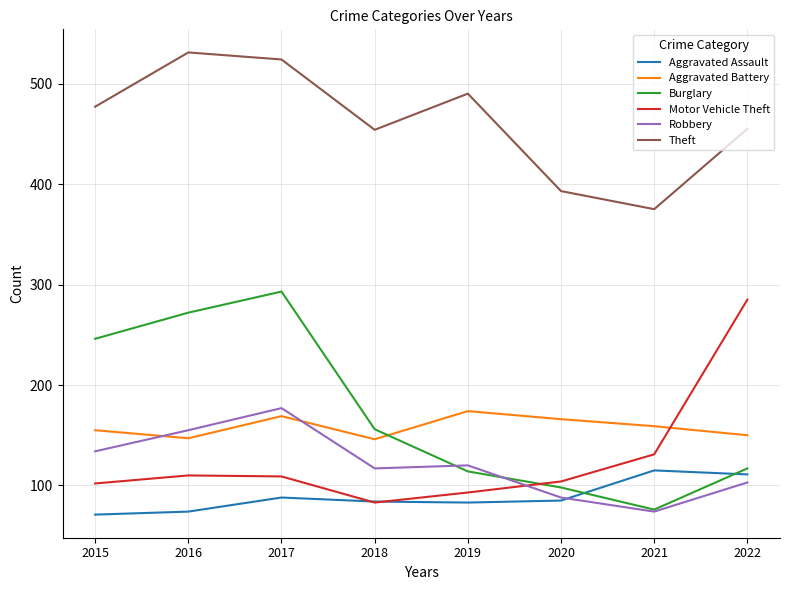

What is the spread (max minus min) of values at 2016?

457